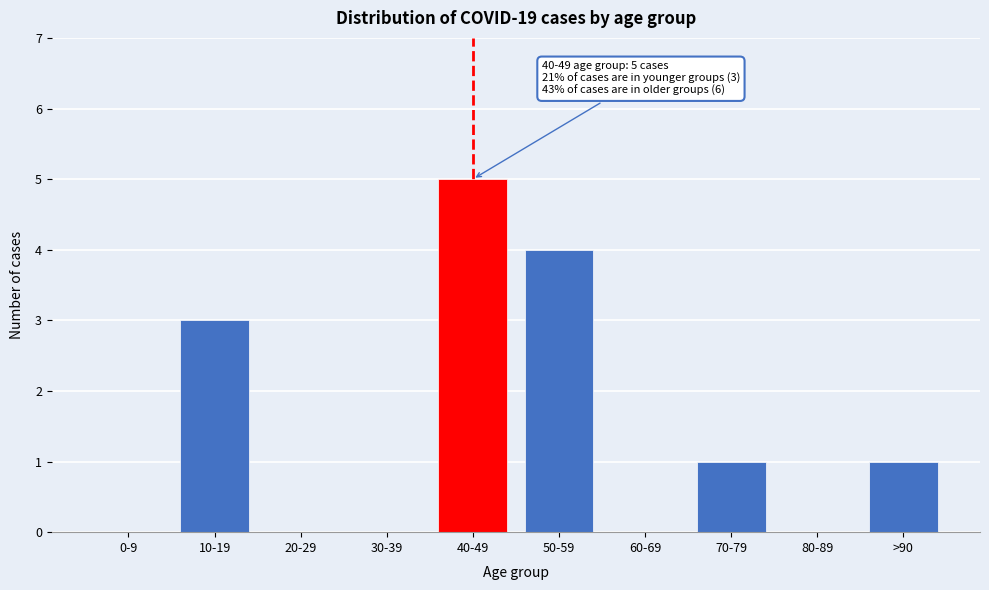

Reading left to right, what are all the values shown in this chart?

0-9=0	10-19=3	20-29=0	30-39=0	40-49=5	50-59=4	60-69=0	70-79=1	80-89=0	>90=1